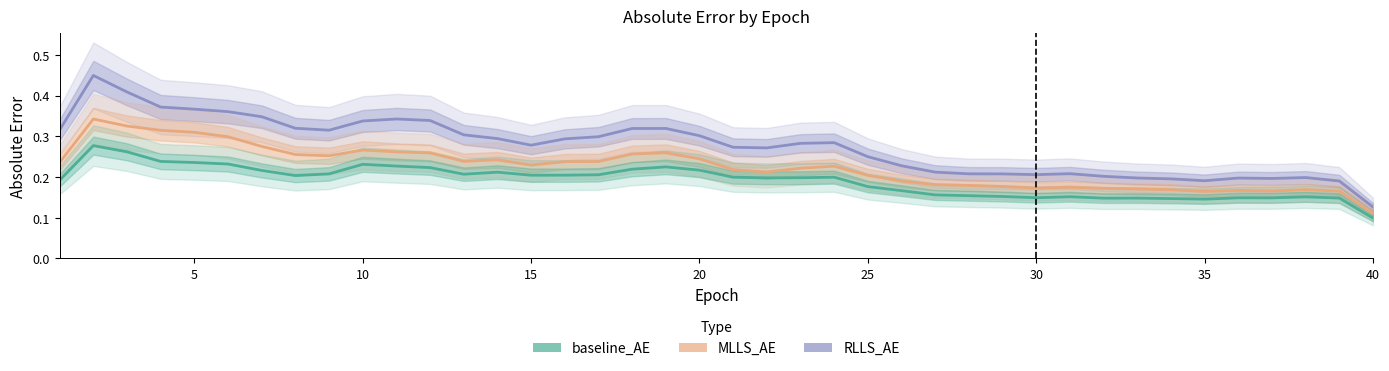

Reading left to right, extract all data points from this chart.

RLLS_AE: 0.3	0.4	0.4	0.4	0.4	0.4	0.3	0.3	0.3	0.3	0.3	0.3	0.3	0.3	0.3	0.3	0.3	0.3	0.3	0.3	0.3	0.3	0.3	0.3	0.2	0.2	0.2	0.2	0.2	0.2	0.2	0.2	0.2	0.2	0.2	0.2	0.2	0.2	0.2	0.1
MLLS_AE: 0.2	0.3	0.3	0.3	0.3	0.3	0.3	0.3	0.3	0.3	0.3	0.3	0.2	0.2	0.2	0.2	0.2	0.3	0.3	0.2	0.2	0.2	0.2	0.2	0.2	0.2	0.2	0.2	0.2	0.2	0.2	0.2	0.2	0.2	0.2	0.2	0.2	0.2	0.2	0.1
baseline_AE: 0.2	0.3	0.3	0.2	0.2	0.2	0.2	0.2	0.2	0.2	0.2	0.2	0.2	0.2	0.2	0.2	0.2	0.2	0.2	0.2	0.2	0.2	0.2	0.2	0.2	0.2	0.2	0.2	0.2	0.1	0.2	0.1	0.1	0.1	0.1	0.1	0.1	0.2	0.1	0.1